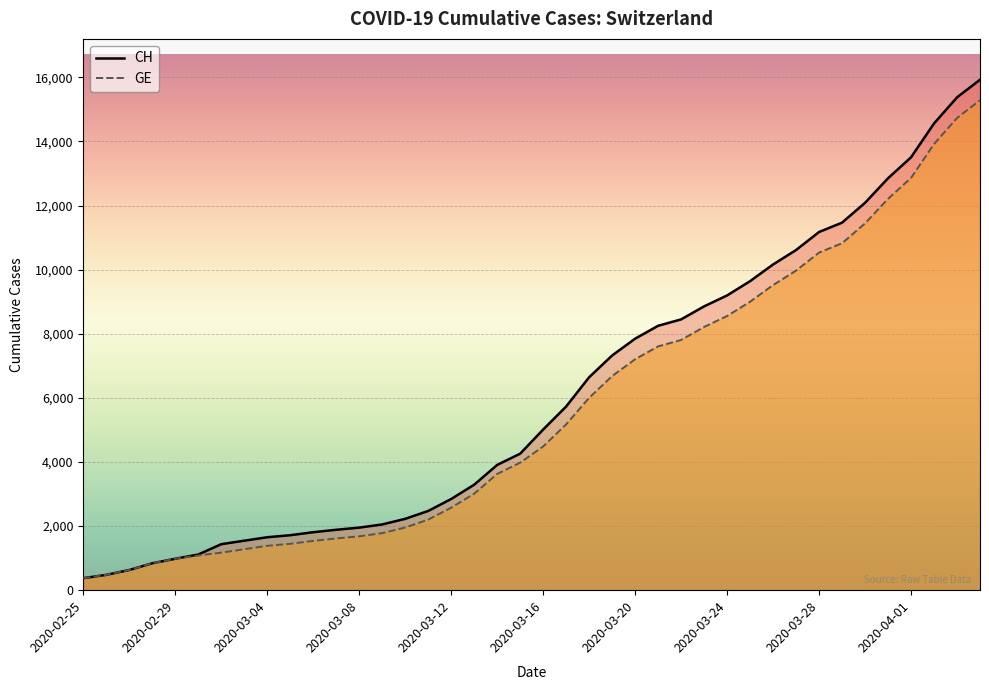

The value of CH at 10 is 1809. True or false?

True